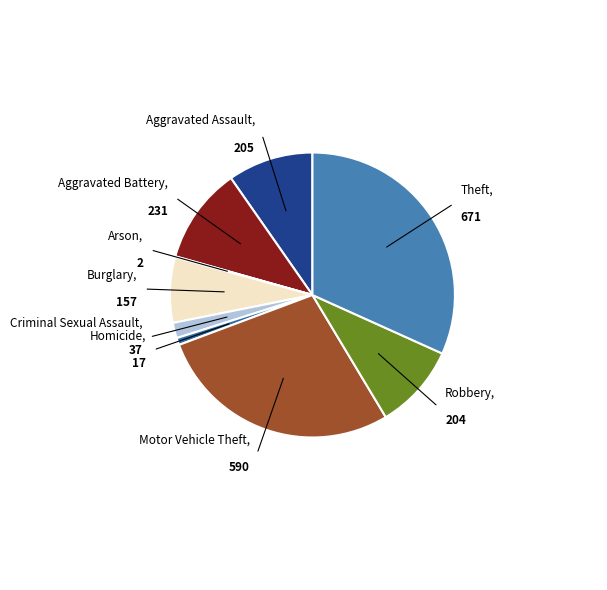

Which has a higher value, Aggravated Battery or Theft?

Theft